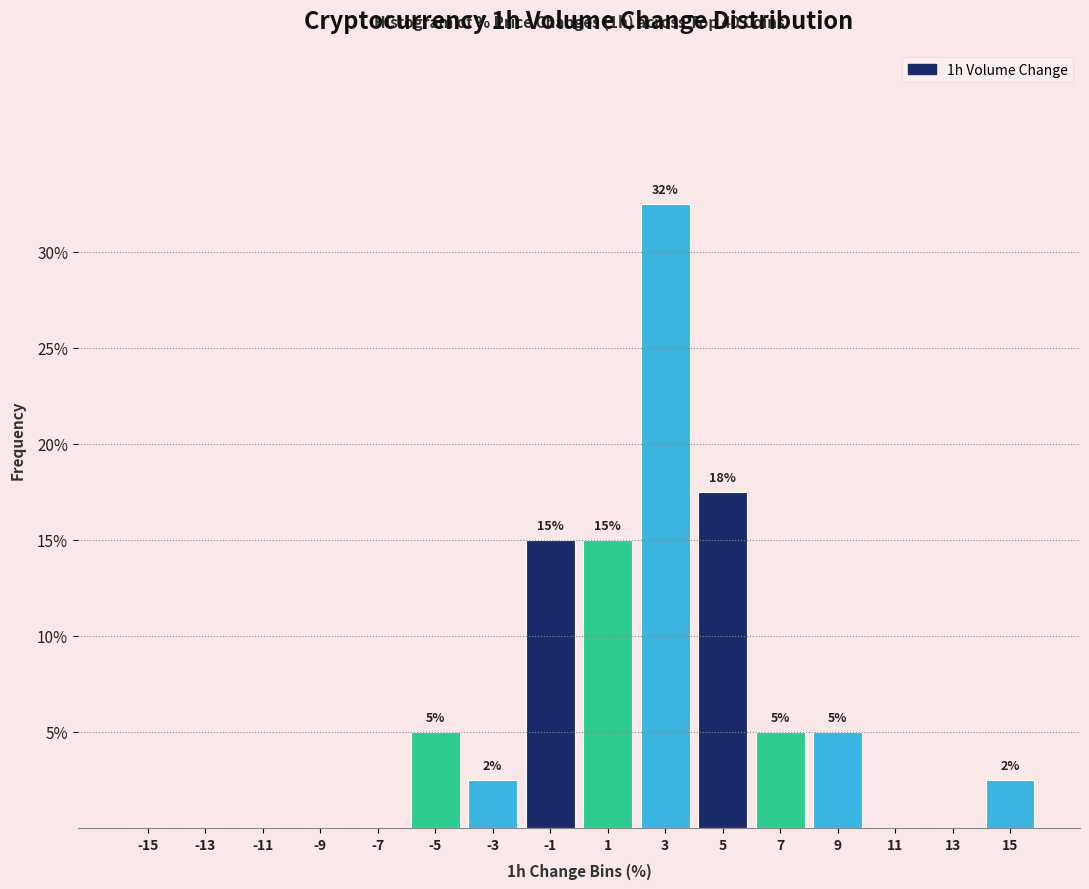

Over which range of the x-axis is the bar tallest?

2 to 4